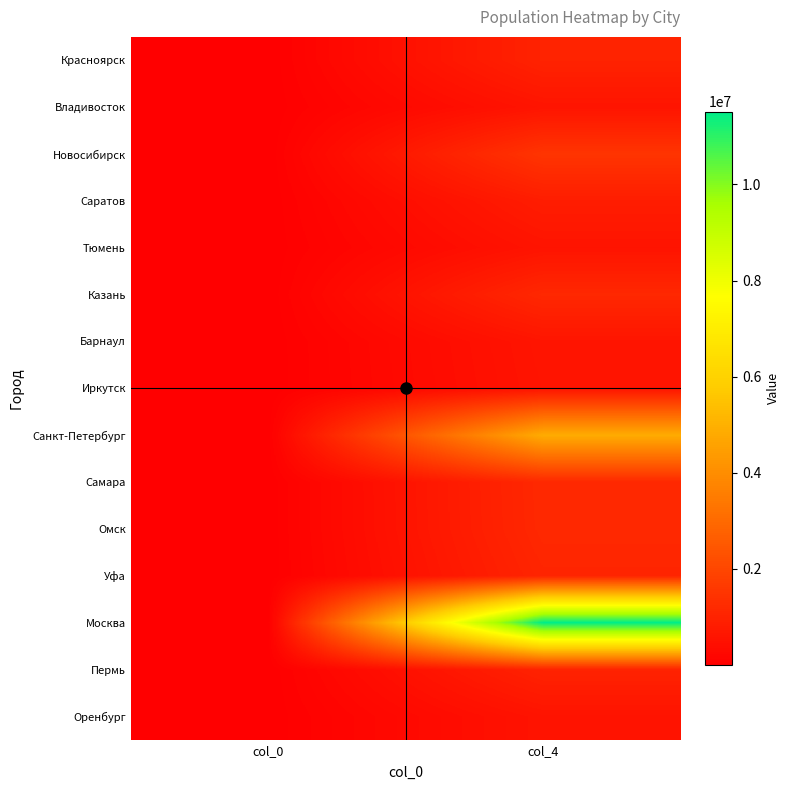

How many distinct data groups are displayed?

15